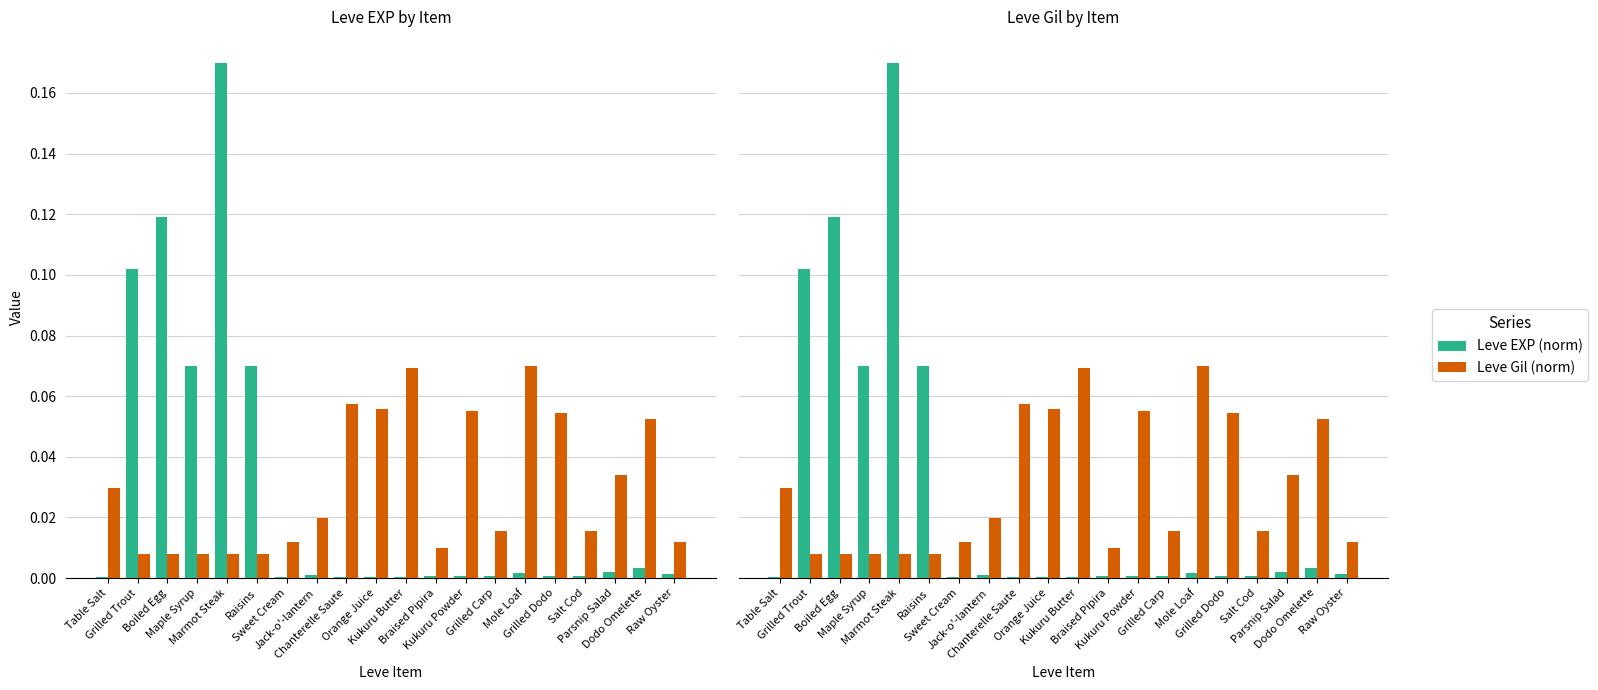

At which category is the sum across all series the highest?

Marmot Steak